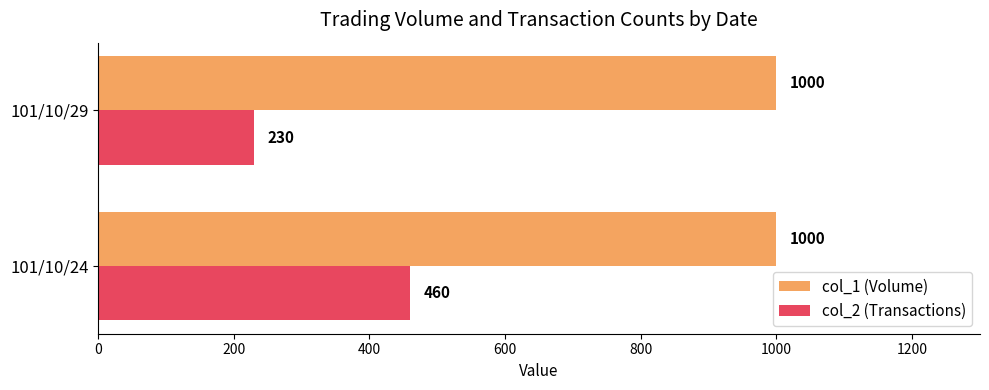

Between 101/10/24 and 101/10/29, which series saw the biggest shift?

col_2 (Transactions)